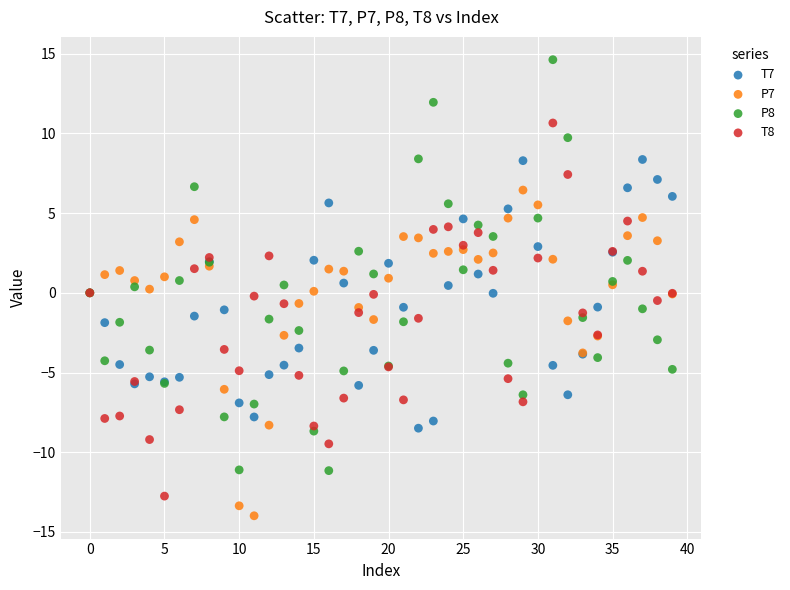

Which series reaches the maximum Y coordinate?

P8